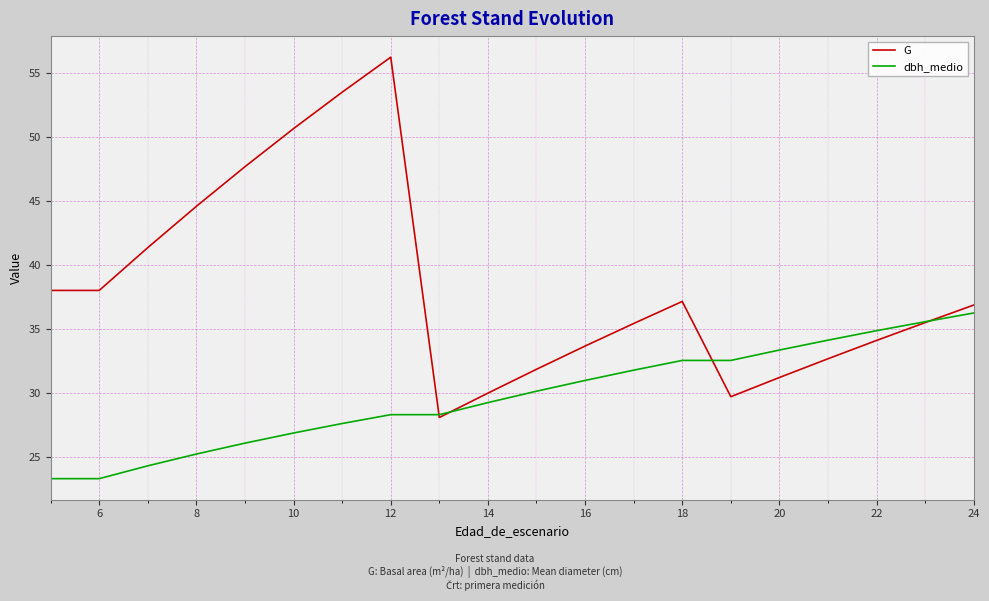

Which series has the largest total across all categories?

G